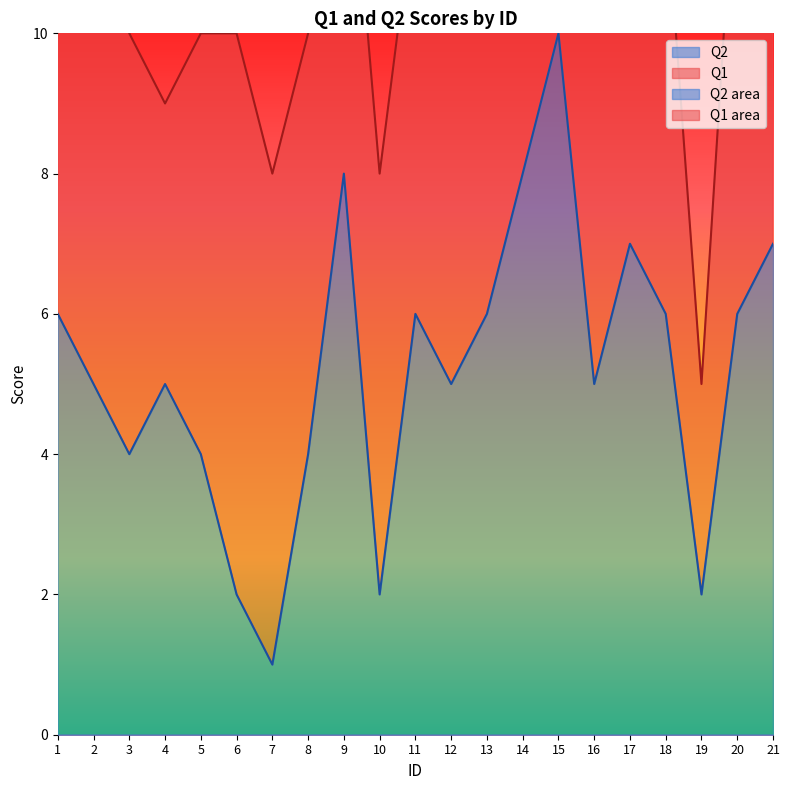

What is the difference between the values at 12 and 18?

1